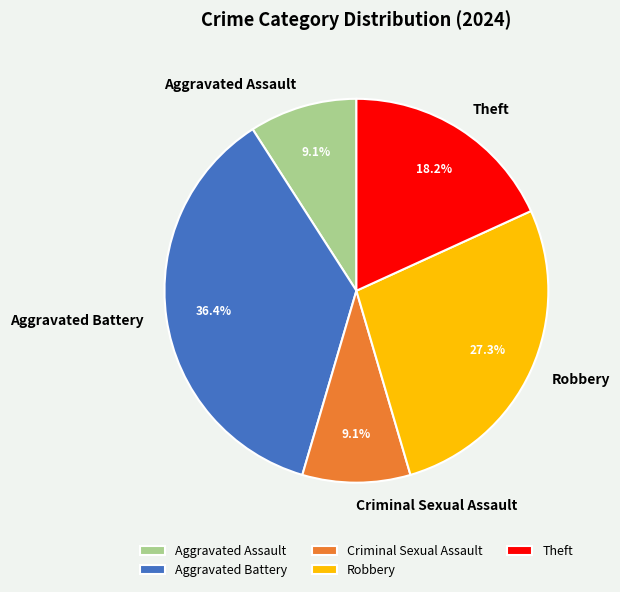

What is the largest slice in the pie chart?

Aggravated Battery